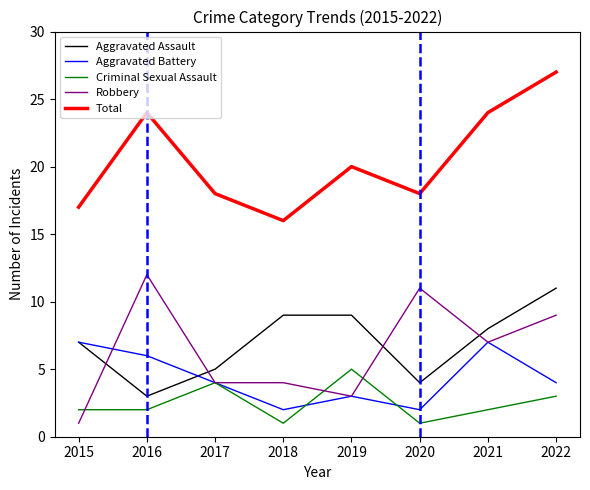

What is the maximum value for Total?

27